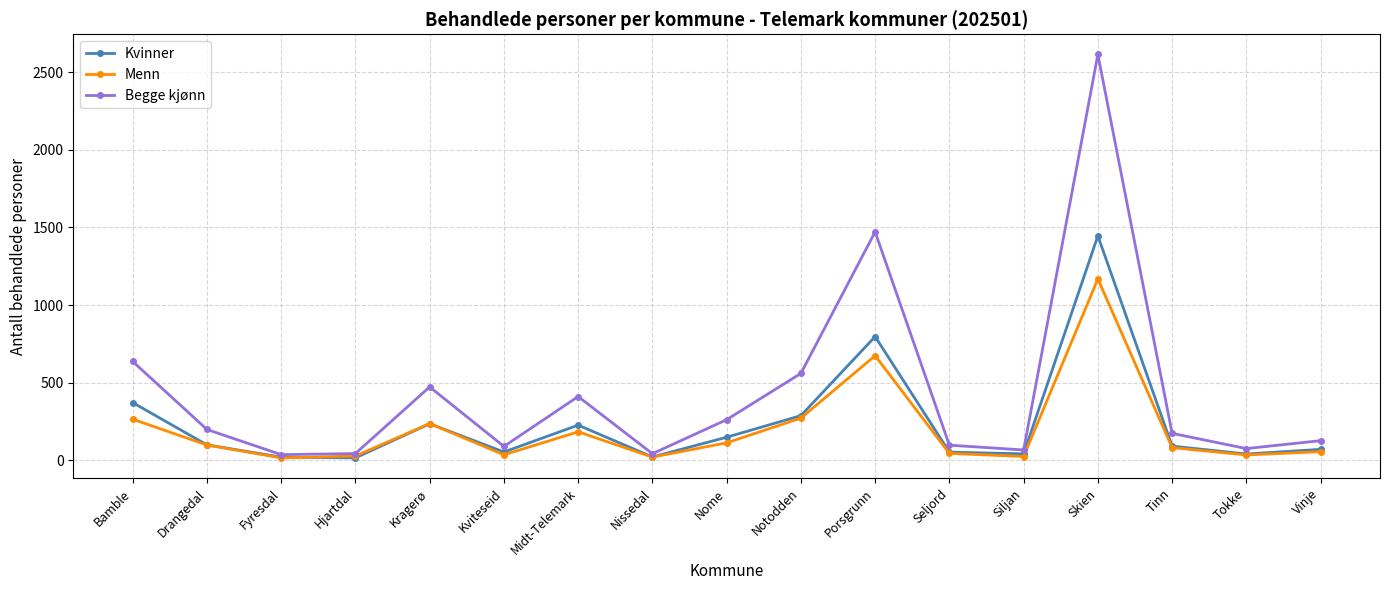

What is the sum of the Begge kjønn values at Nome and Notodden?

822